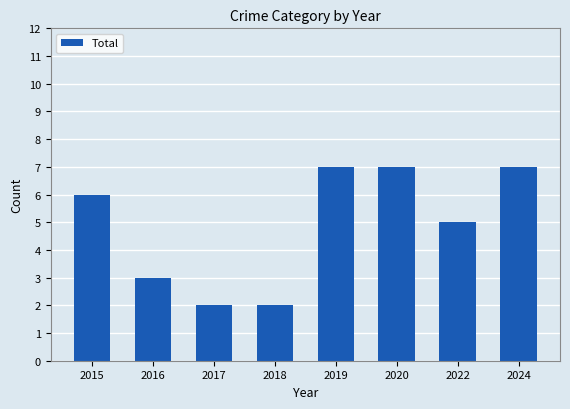

What is the difference between the second highest and second lowest values?

5